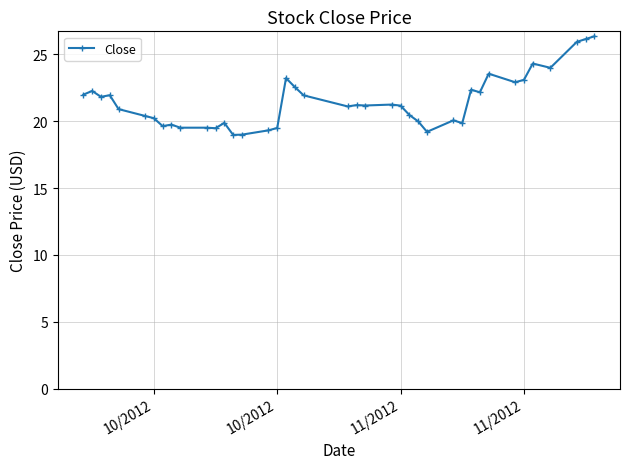

What is the greatest value displayed?

26.4